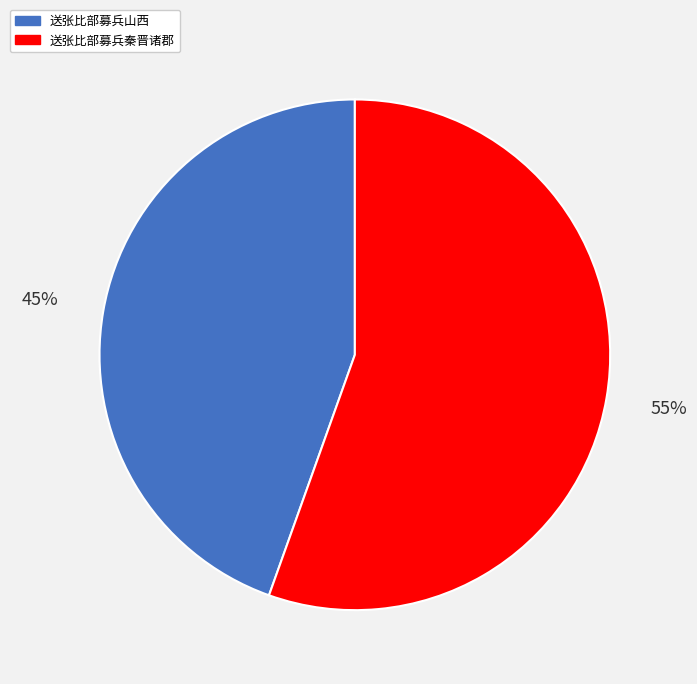

What percentage is the 送张比部募兵秦晋诸郡 slice, to the nearest percent?

55%